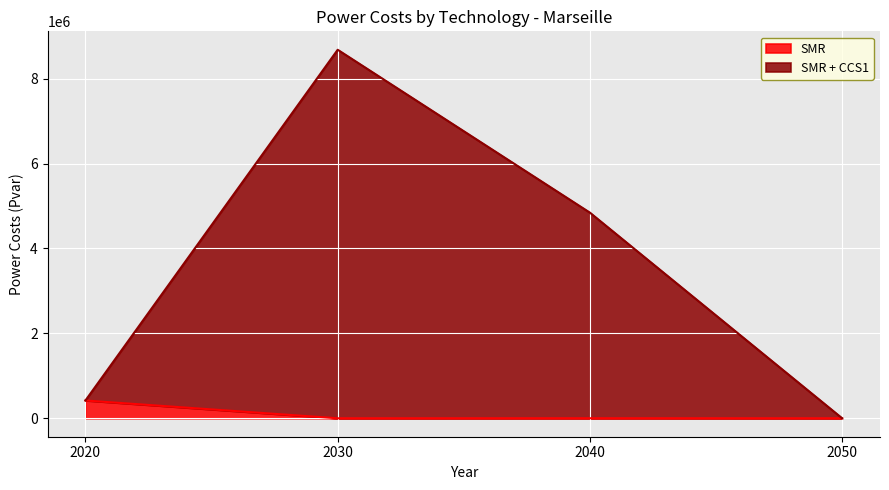

Where is the first local maximum for SMR?

2040